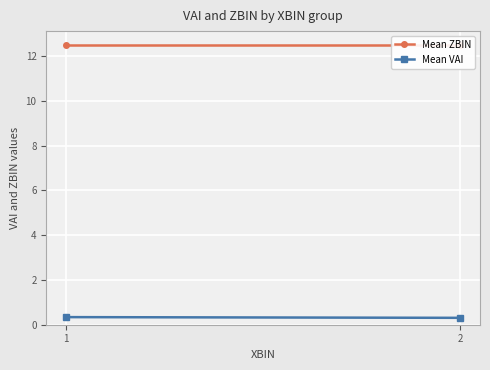

True or false: Mean VAI has a value of 0.1 at 2.

False